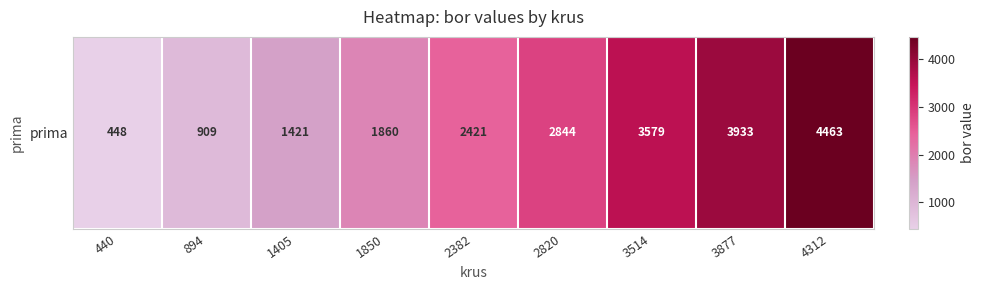

What is the difference between the maximum and second lowest values?

3554